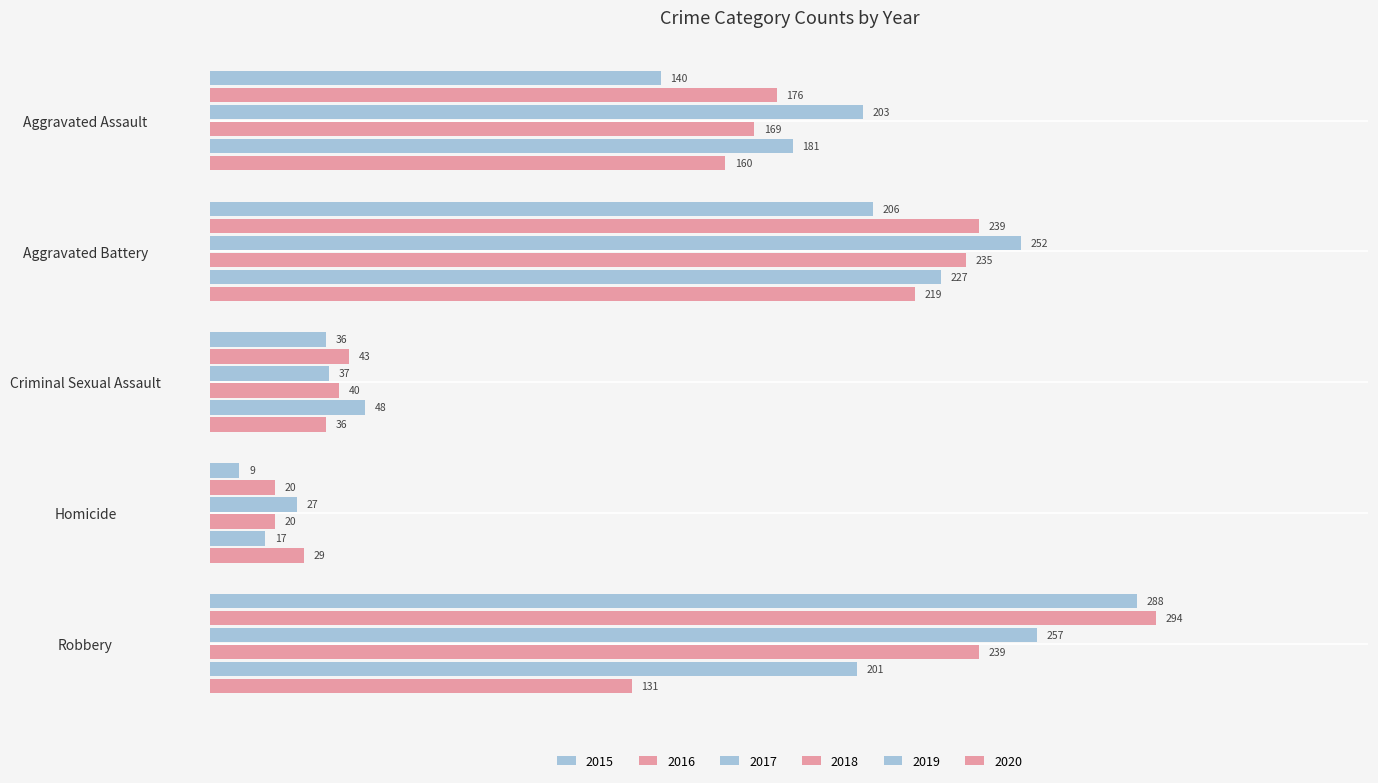

What is the spread (max minus min) of values at Robbery?

163